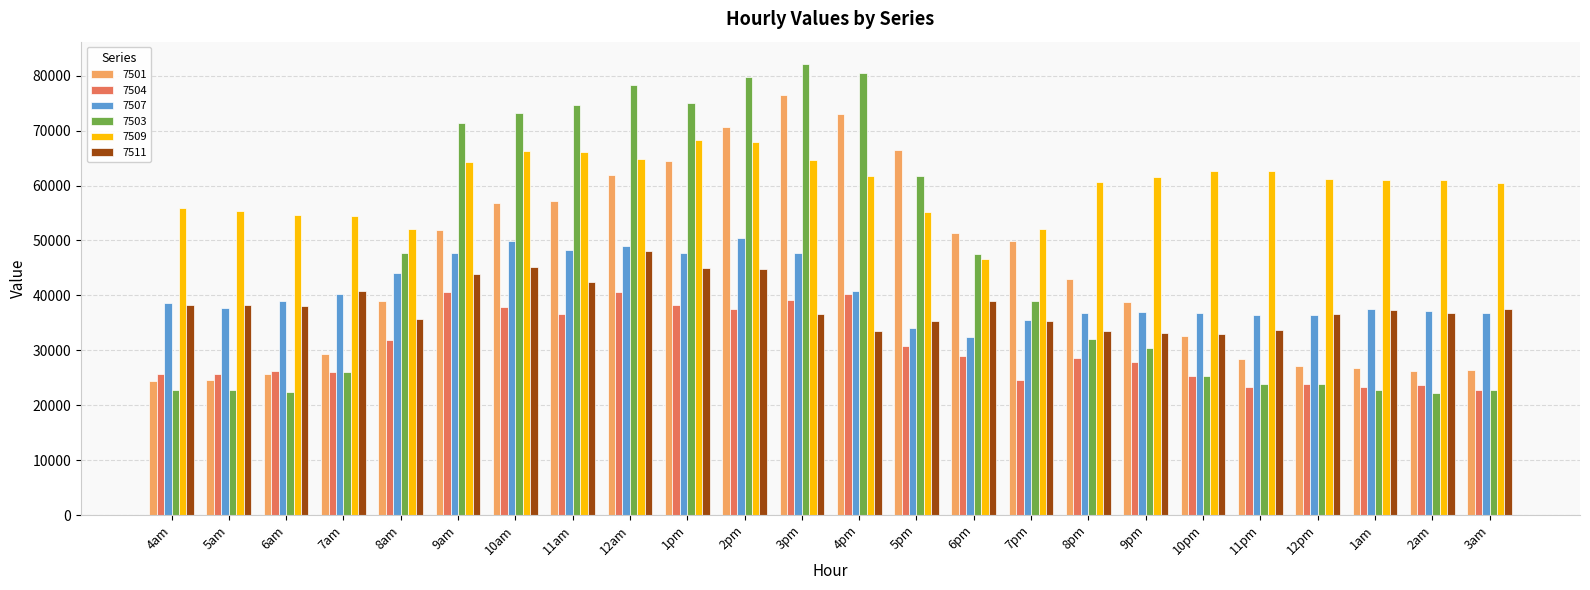

What is the minimum value shown in the chart?

22295.3